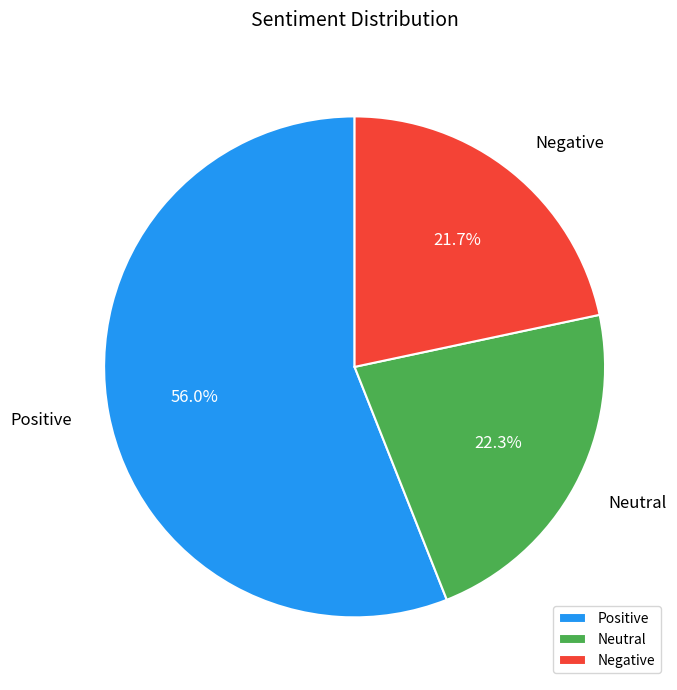

True or false: Positive accounts for 56% of the total.

True